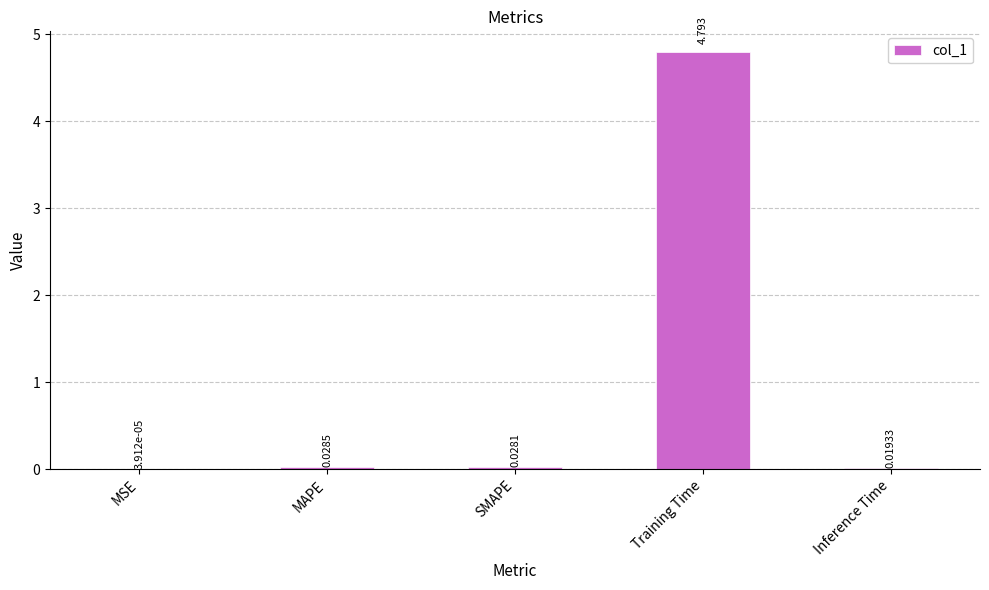

Which category has the highest value across all series?

Training Time